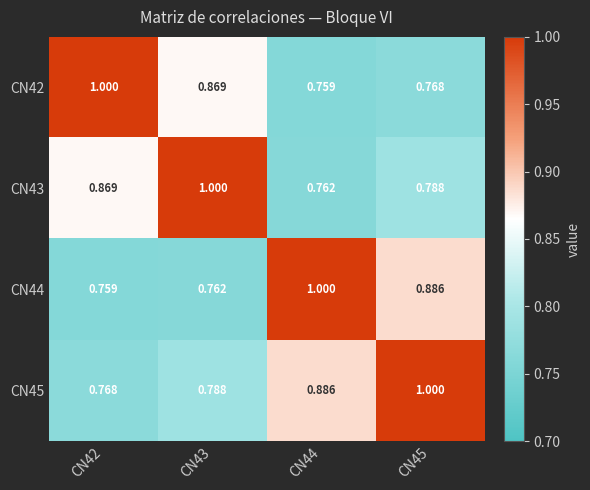

Is the value of CN44 at CN42 greater than the value of CN45 at CN42?

No